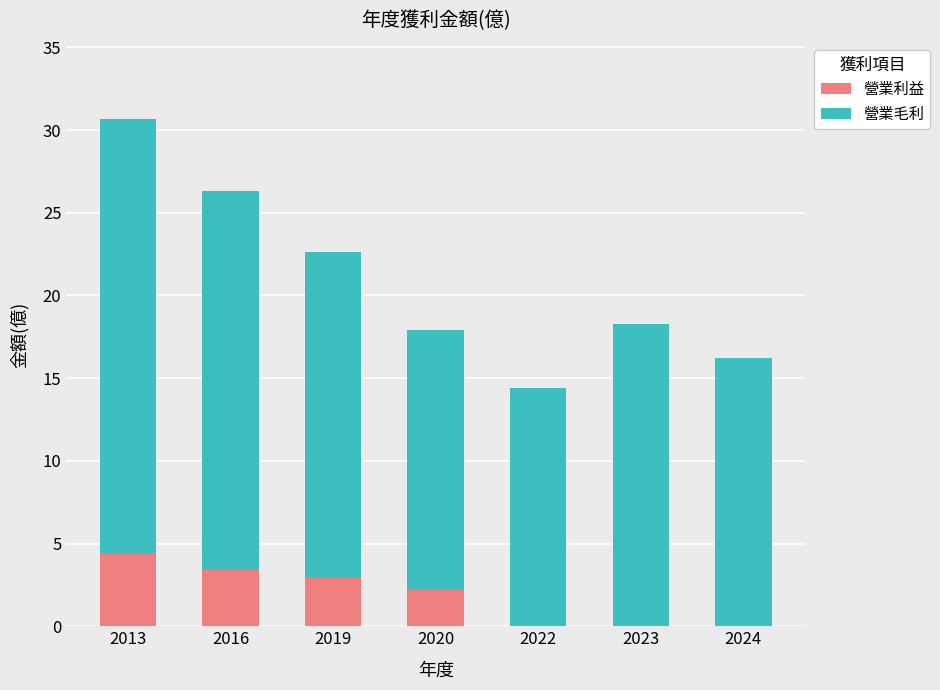

Are the bars grouped side by side (vs. stacked)?

No